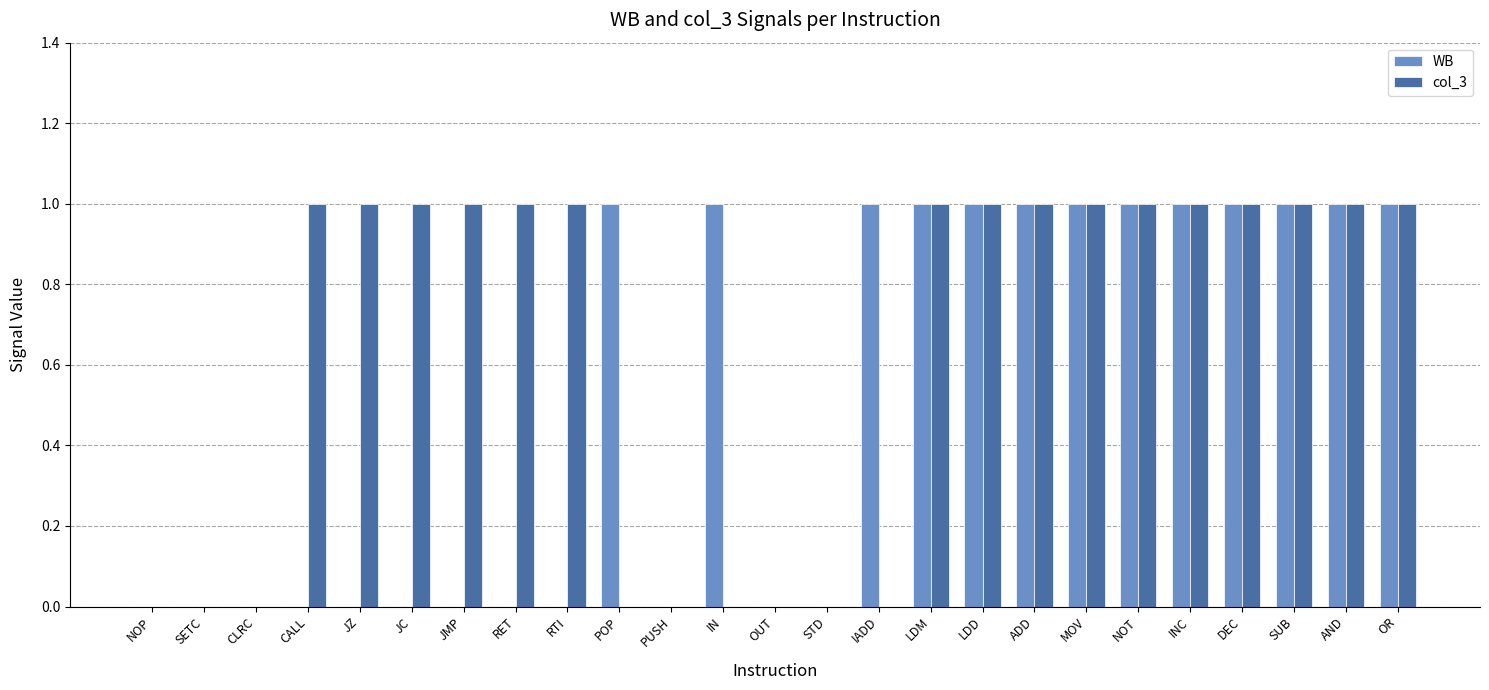

Is the value of col_3 at RTI greater than the value of WB at JZ?

Yes